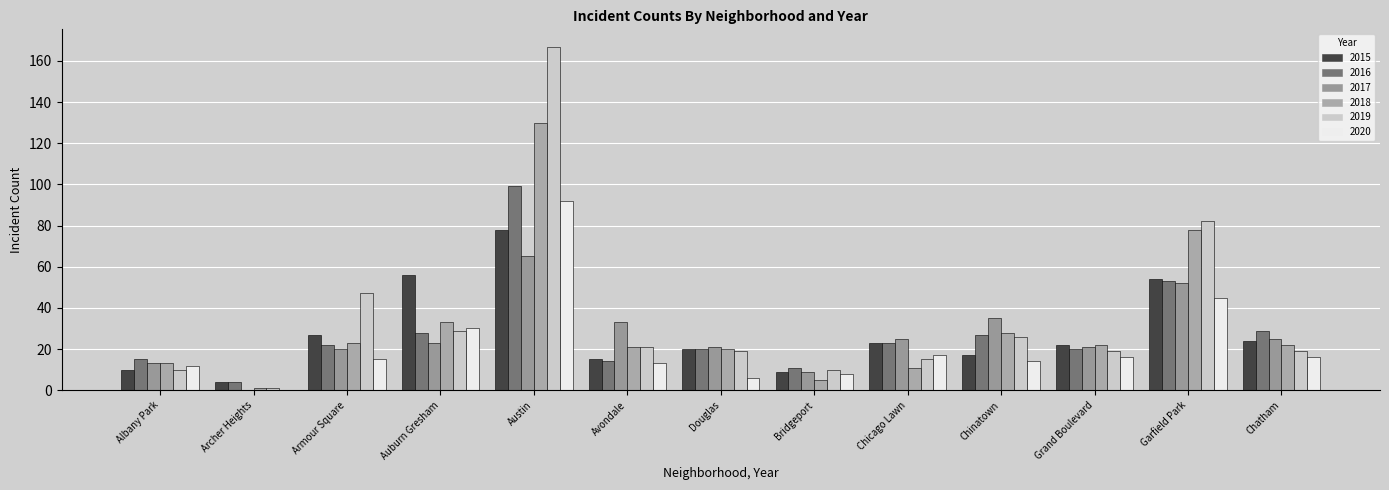

Reading right to left, what are all the values shown in this chart?

2015: Chatham=24	Garfield Park=54	Grand Boulevard=22	Chinatown=17	Chicago Lawn=23	Bridgeport=9	Douglas=20	Avondale=15	Austin=78	Auburn Gresham=56	Armour Square=27	Archer Heights=4	Albany Park=10
2016: Chatham=29	Garfield Park=53	Grand Boulevard=20	Chinatown=27	Chicago Lawn=23	Bridgeport=11	Douglas=20	Avondale=14	Austin=99	Auburn Gresham=28	Armour Square=22	Archer Heights=4	Albany Park=15
2017: Chatham=25	Garfield Park=52	Grand Boulevard=21	Chinatown=35	Chicago Lawn=25	Bridgeport=9	Douglas=21	Avondale=33	Austin=65	Auburn Gresham=23	Armour Square=20	Archer Heights=0	Albany Park=13
2018: Chatham=22	Garfield Park=78	Grand Boulevard=22	Chinatown=28	Chicago Lawn=11	Bridgeport=5	Douglas=20	Avondale=21	Austin=130	Auburn Gresham=33	Armour Square=23	Archer Heights=1	Albany Park=13
2019: Chatham=19	Garfield Park=82	Grand Boulevard=19	Chinatown=26	Chicago Lawn=15	Bridgeport=10	Douglas=19	Avondale=21	Austin=167	Auburn Gresham=29	Armour Square=47	Archer Heights=1	Albany Park=10
2020: Chatham=16	Garfield Park=45	Grand Boulevard=16	Chinatown=14	Chicago Lawn=17	Bridgeport=8	Douglas=6	Avondale=13	Austin=92	Auburn Gresham=30	Armour Square=15	Archer Heights=0	Albany Park=12